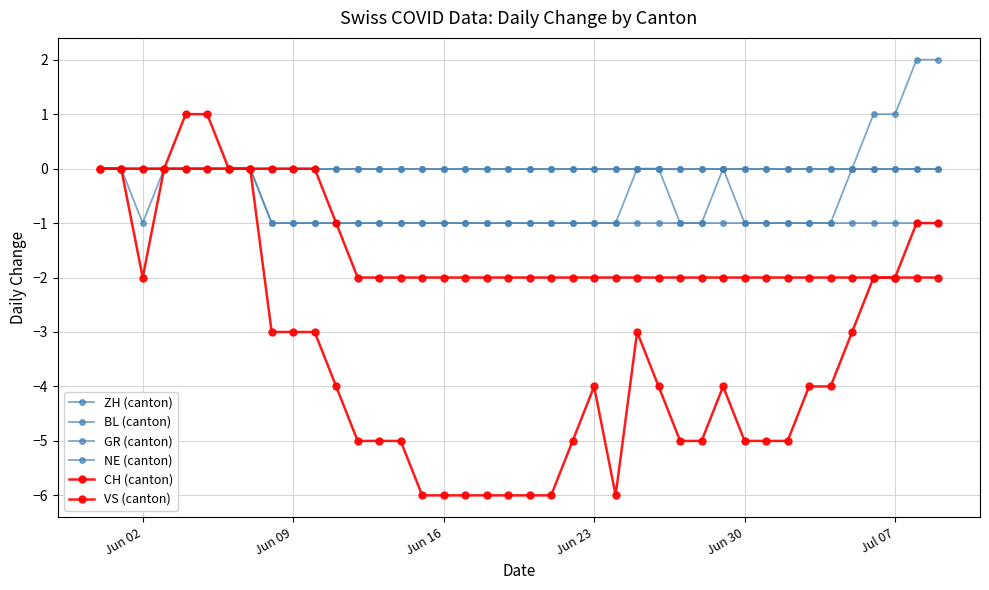

Count the ZH (canton) values in the range -1 to 0.

36